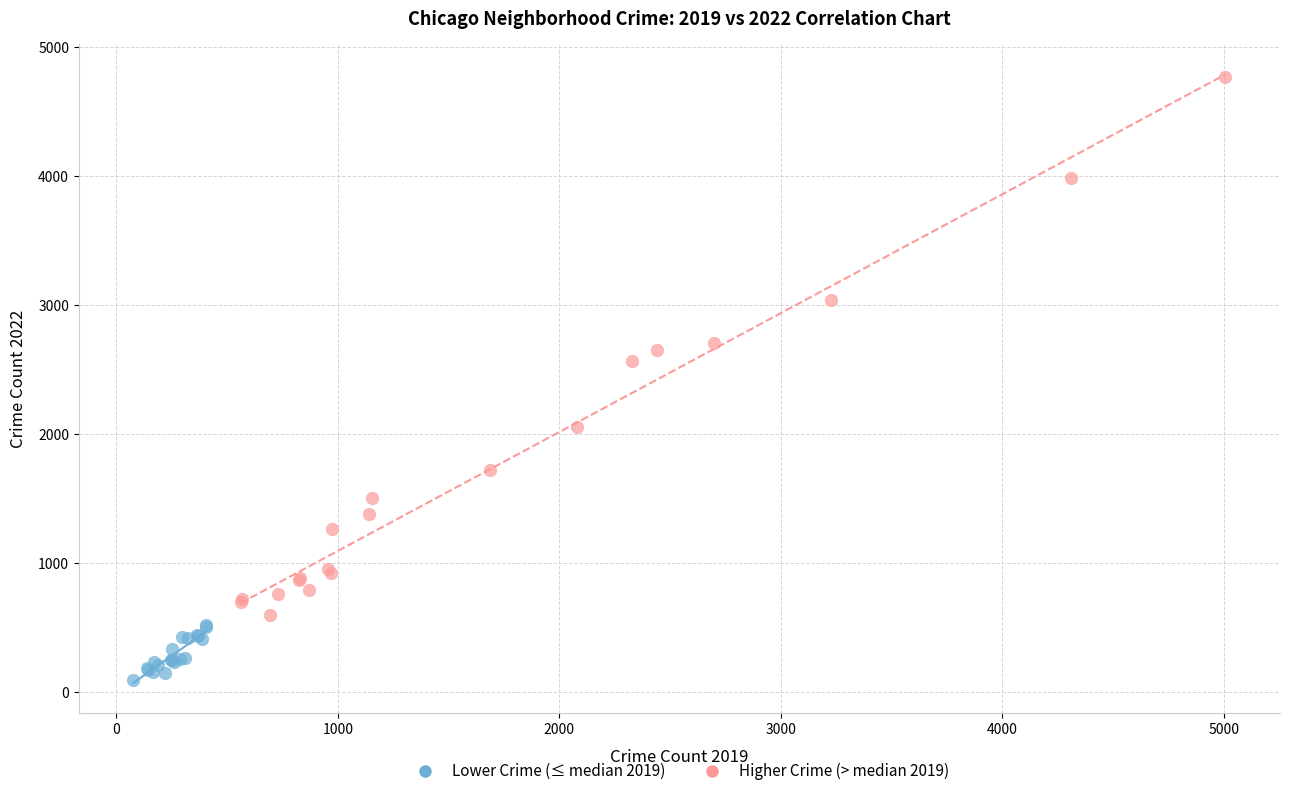

Which series contains the lowest Y value?

Lower Crime (≤ median 2019)